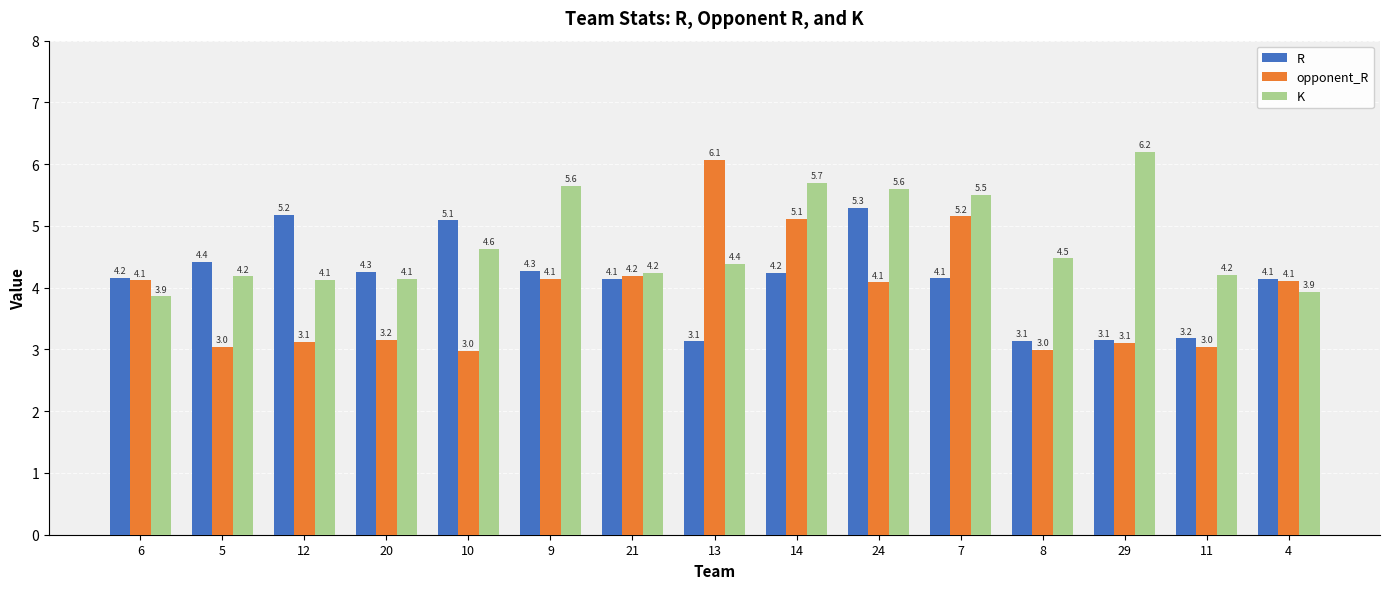

How many categories are shown in the chart?

15